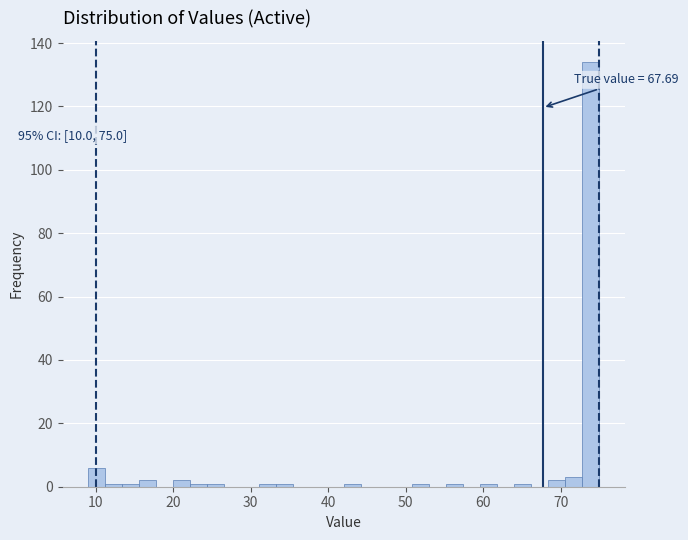

Around what value on the x-axis is the tallest bar? Give the approximate position of its centre, as read against the axis.

74